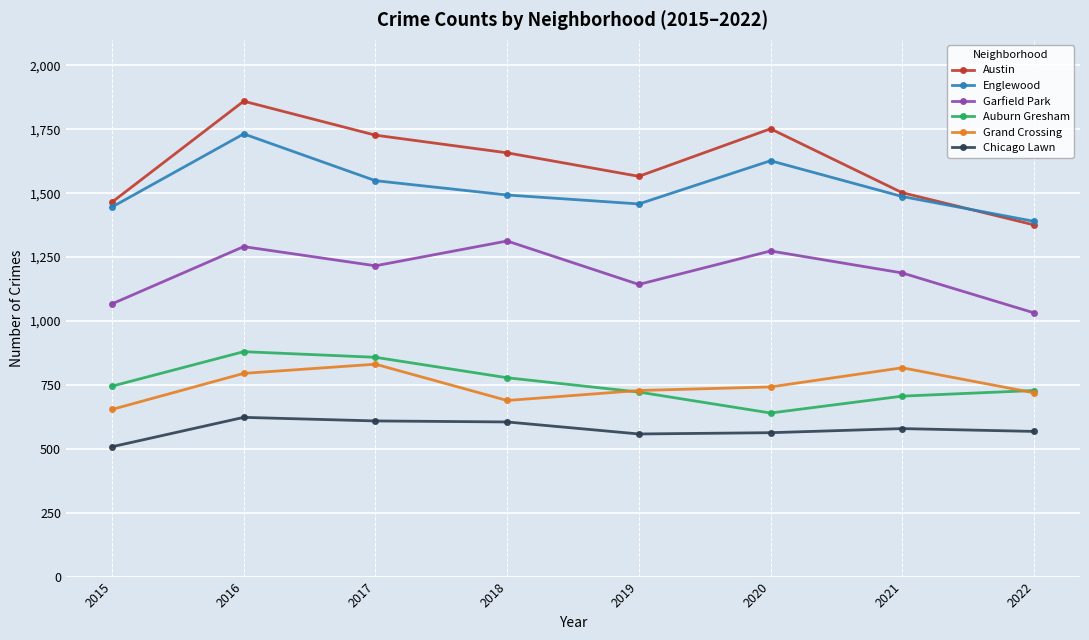

What is the approximate value of Austin at 2022?

1376